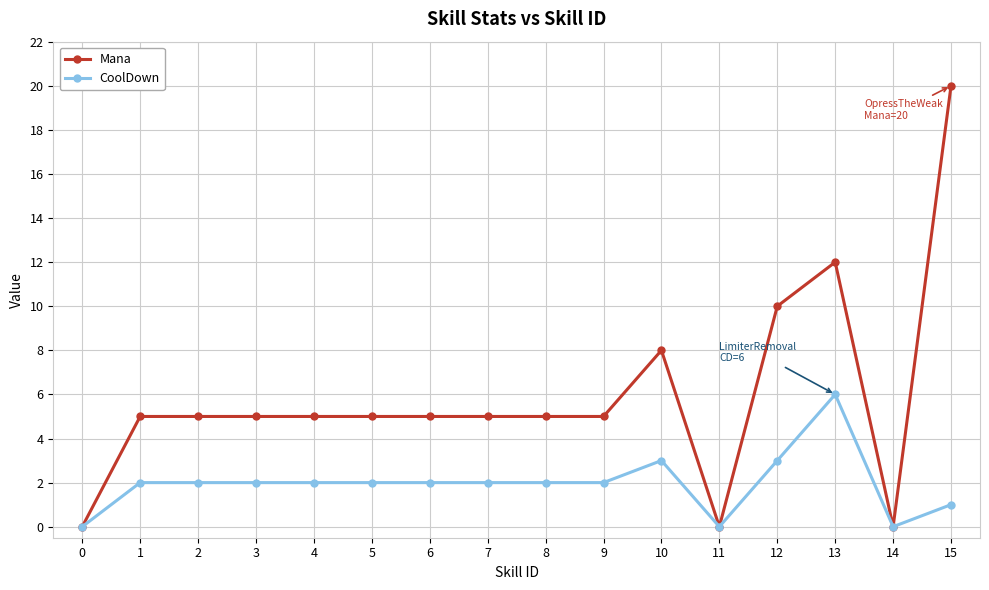

Rank the series by their average value, from highest to lowest.

Mana, CoolDown